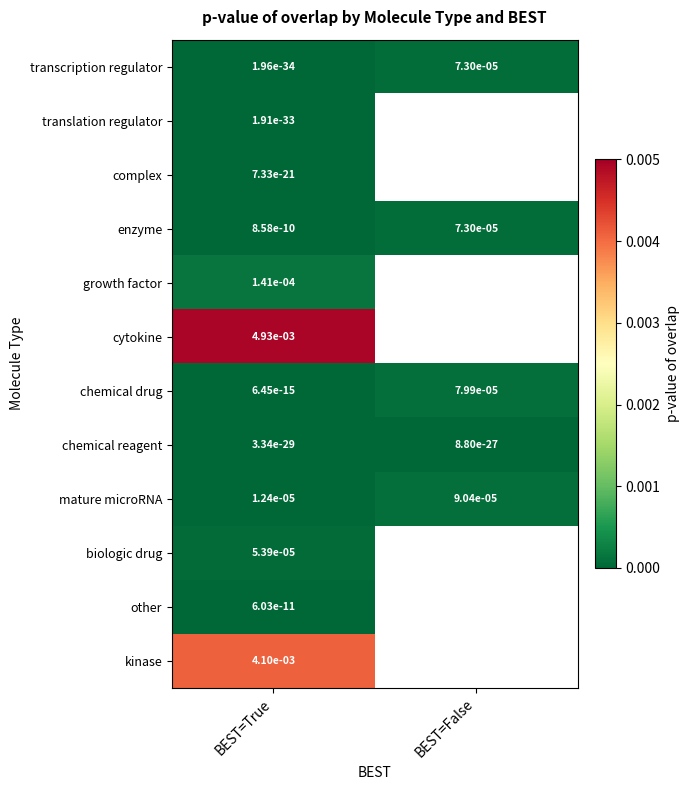

At how many categories does at least one series exceed 0?

2